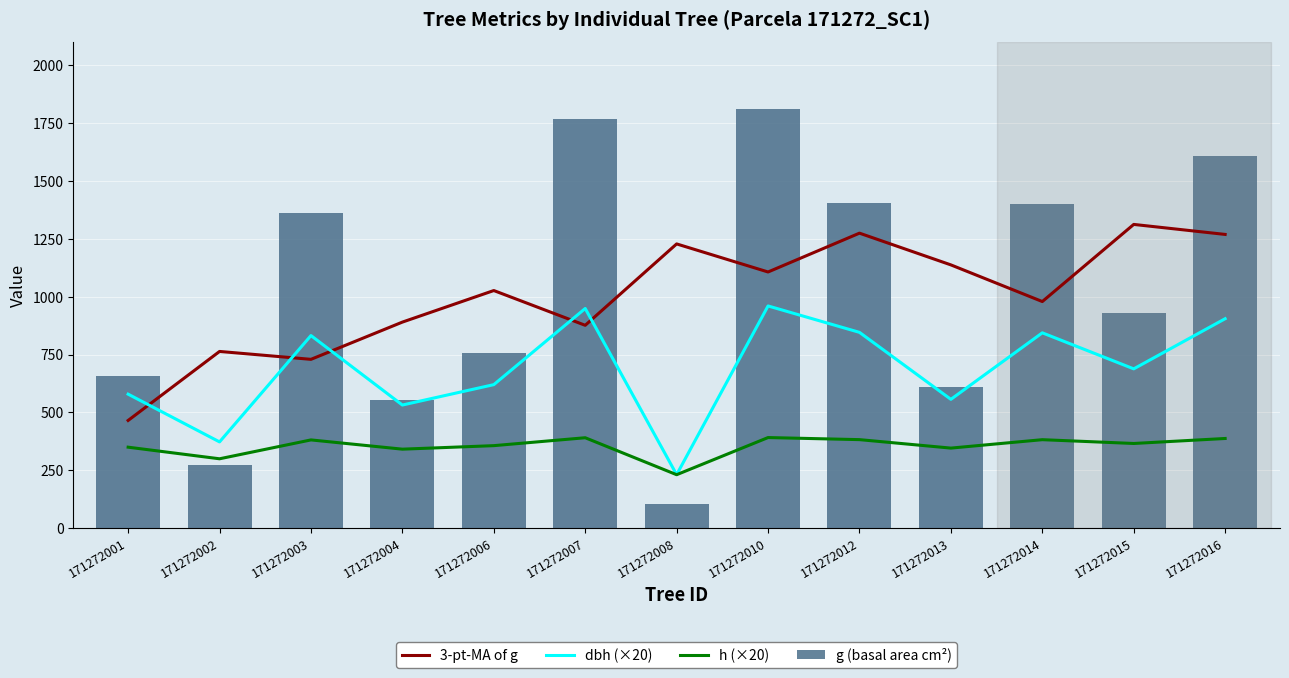

At which label does g (basal area cm²) first exceed 930?

171272003